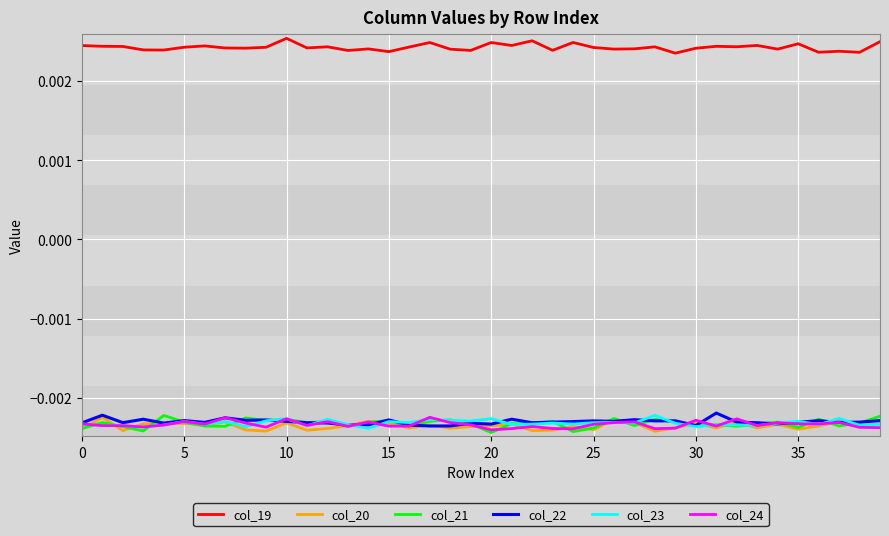

Which series has the largest total across all categories?

col_19